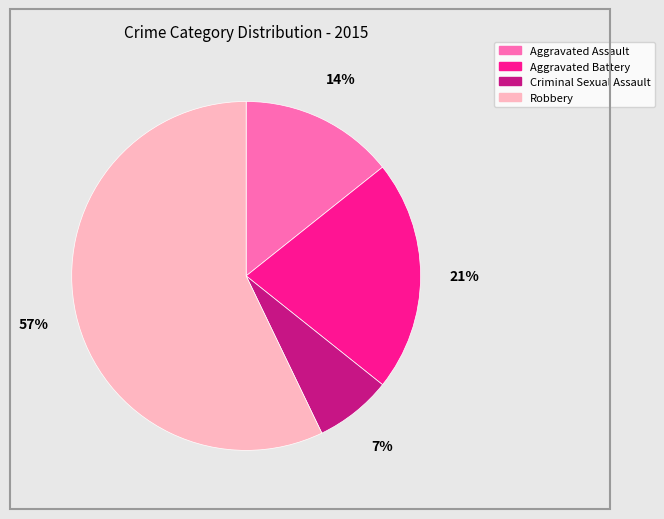

Is it true that Aggravated Assault is 6% of the pie?

False